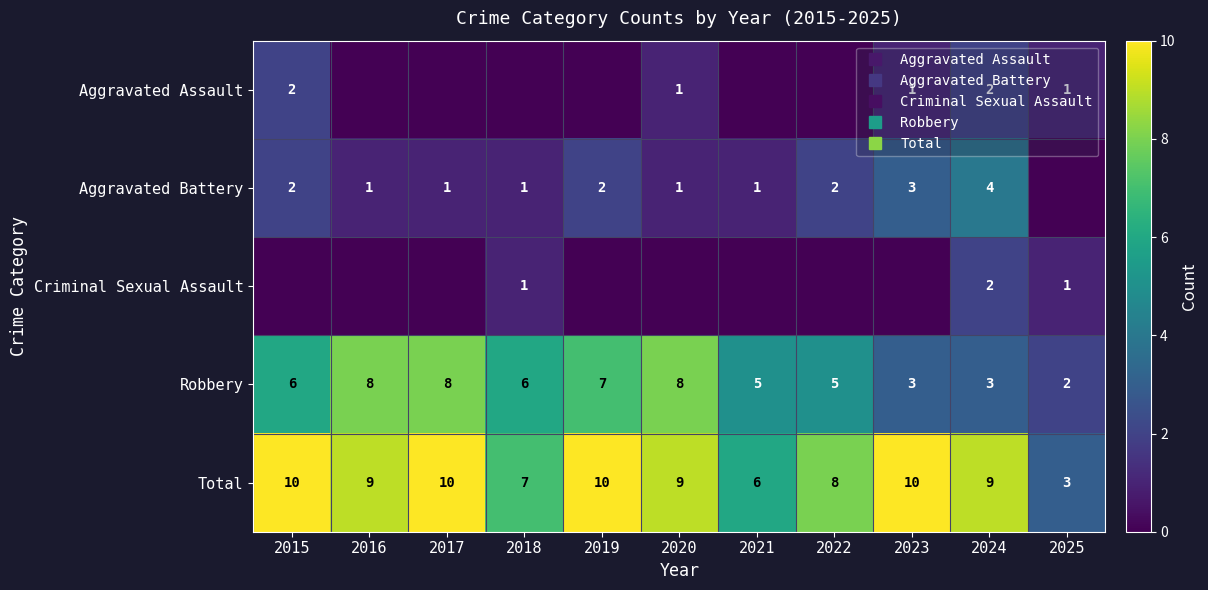

What is the approximate value of Total at 2017?

10